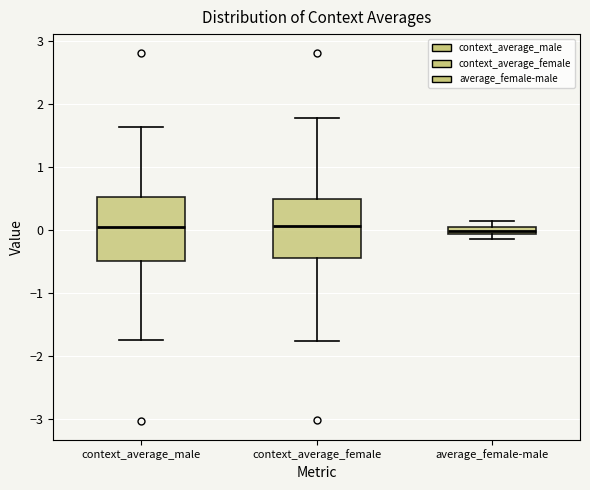

Where is the upper edge of the box for context_average_female on the y-axis? The values are not printed on the chart, so give them approximately, as read against the axis.

0.5